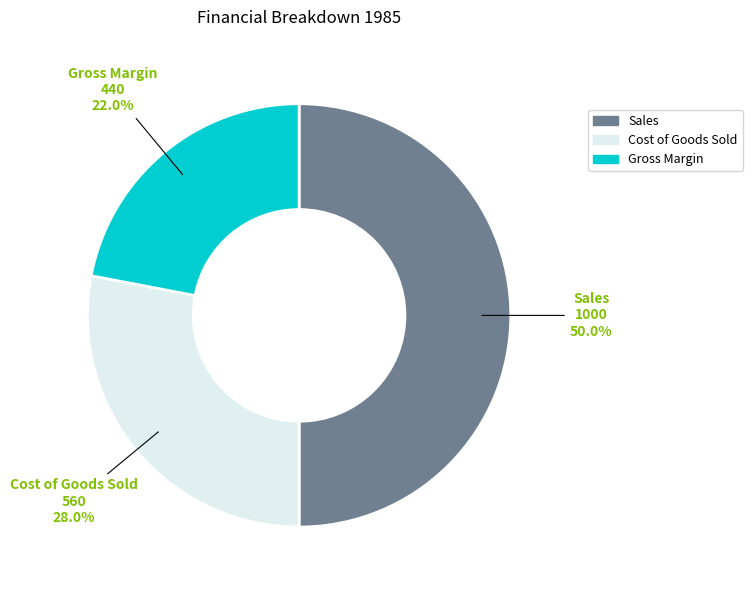

To the nearest percent, what percentage of the pie is Sales?

50%